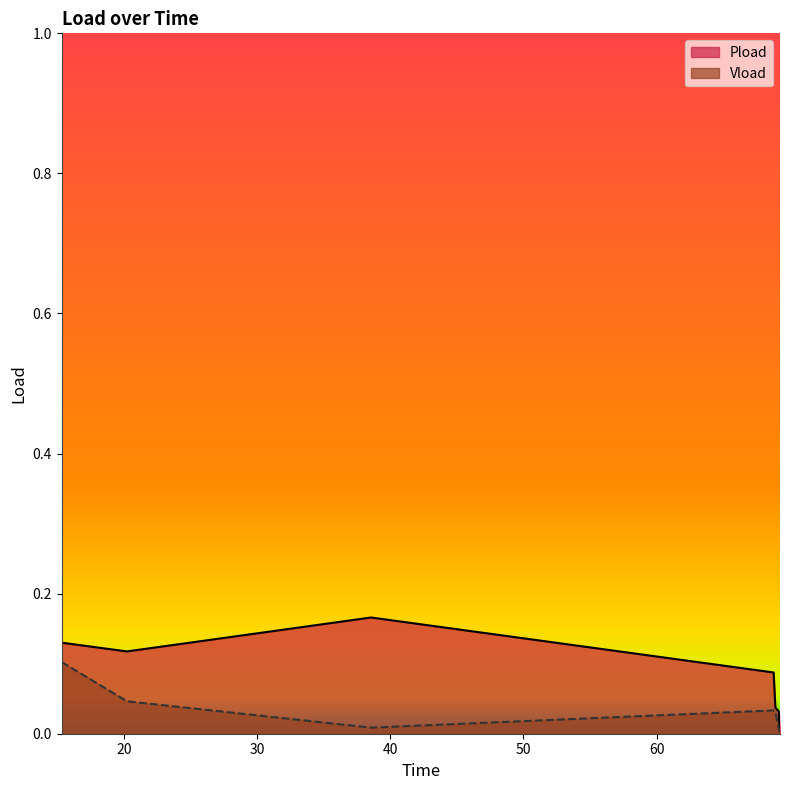

Which series has the largest total across all categories?

Pload